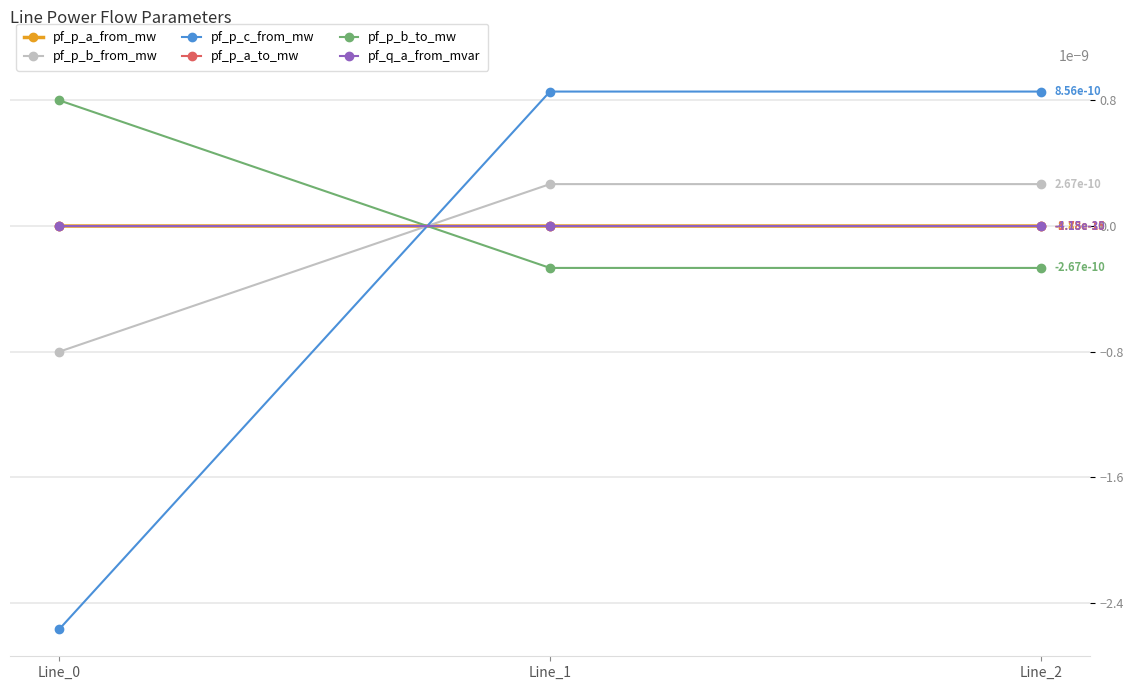

What are all the series names shown in the legend?

pf_p_a_from_mw, pf_p_b_from_mw, pf_p_c_from_mw, pf_p_a_to_mw, pf_p_b_to_mw, pf_q_a_from_mvar